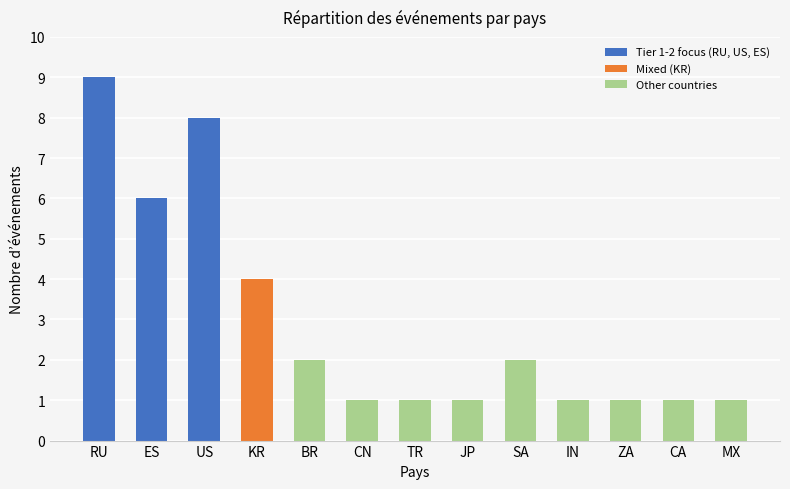

Which has a higher value, ES or CN?

ES